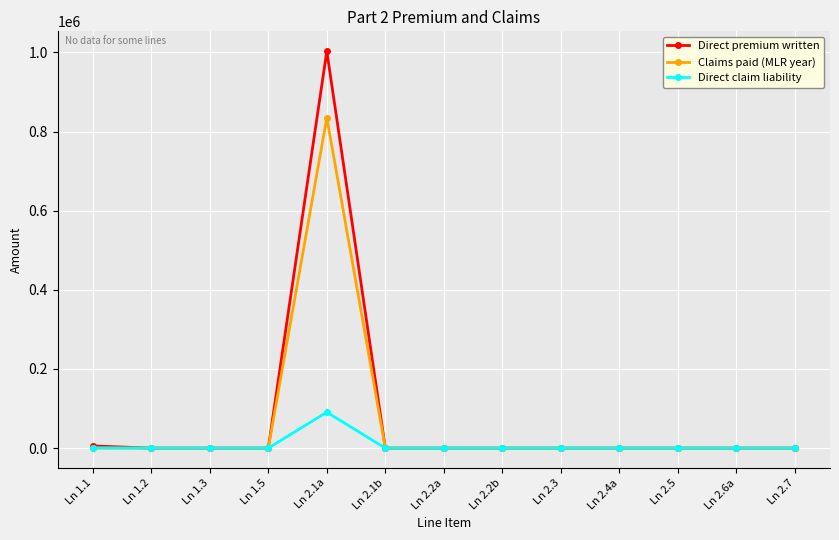

What is the maximum value for Direct claim liability?

90724